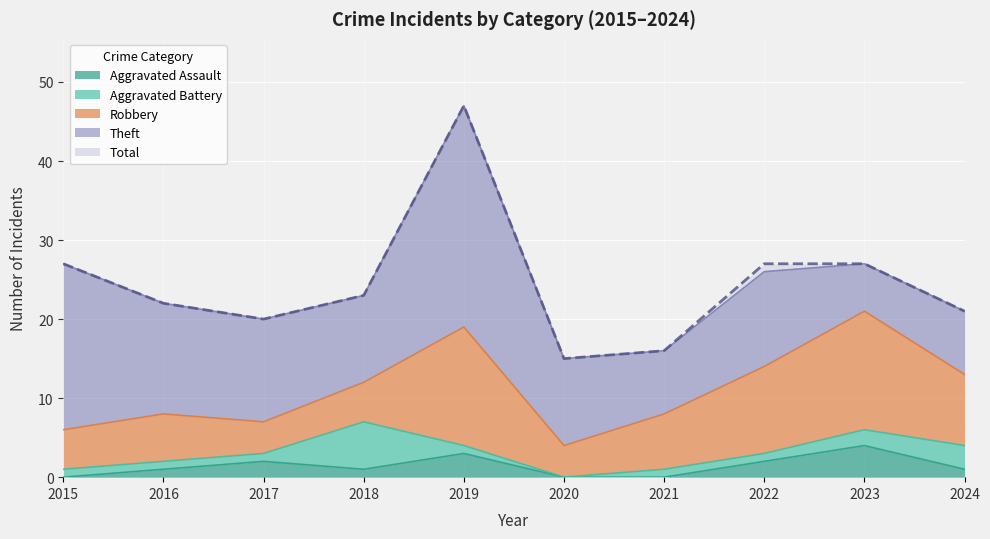

True or false: Robbery and Aggravated Battery cross at least once.

True